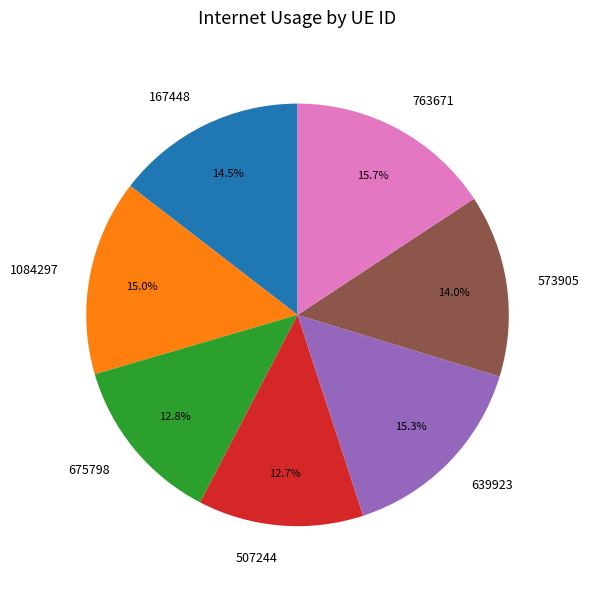

Does 1084297 represent more than half of the total?

No